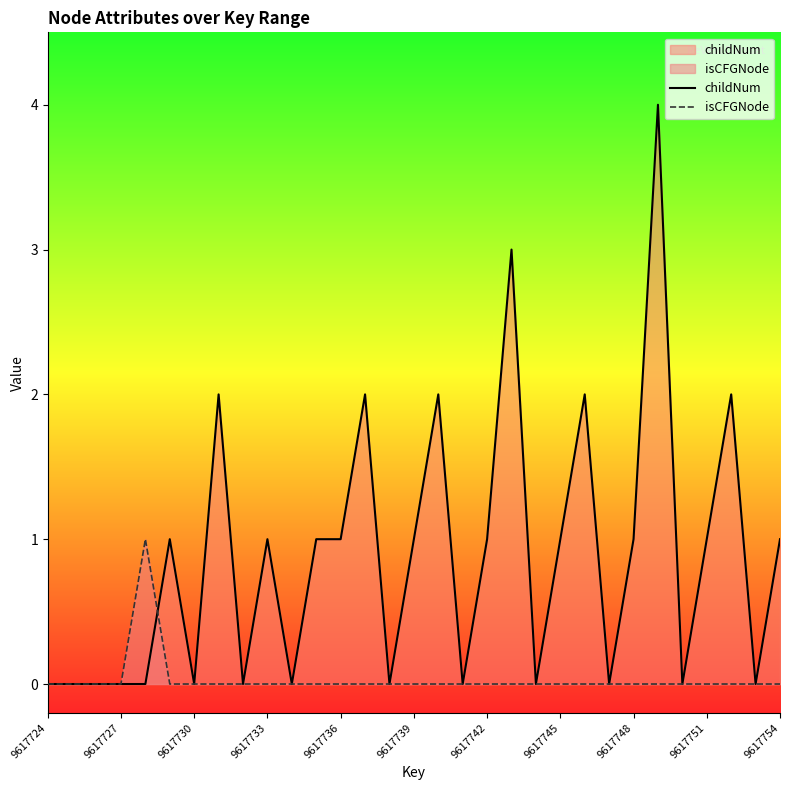

How many childNum values are between 0 and 1?

24